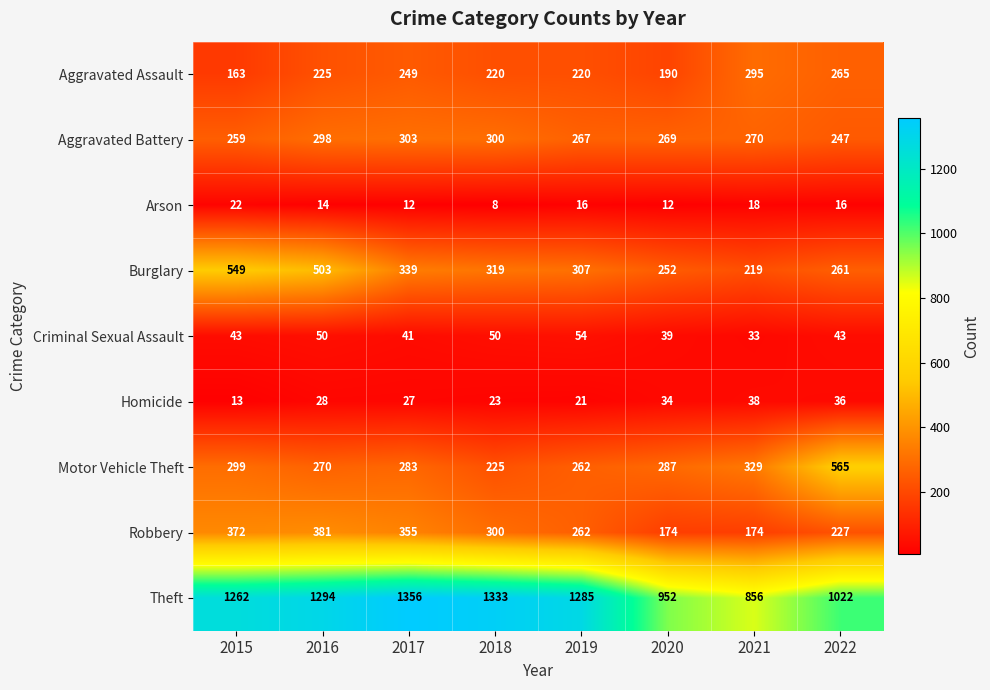

Is it true that Aggravated Battery equals 269 at 2020?

True